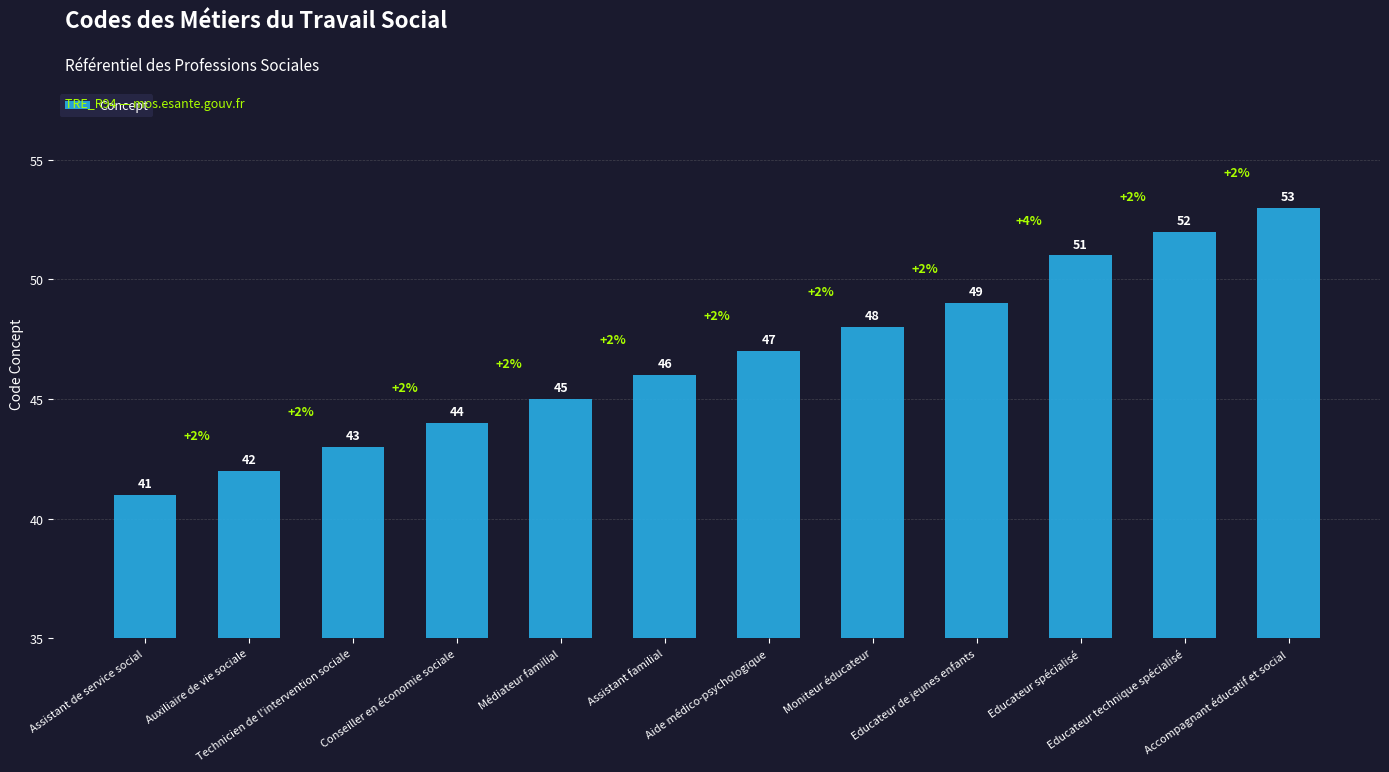

Rank the categories by value from highest to lowest.

Accompagnant éducatif et social, Educateur technique spécialisé, Educateur spécialisé, Educateur de jeunes enfants, Moniteur éducateur, Aide médico-psychologique, Assistant familial, Médiateur familial, Conseiller en économie sociale, Technicien de l'intervention sociale, Auxiliaire de vie sociale, Assistant de service social